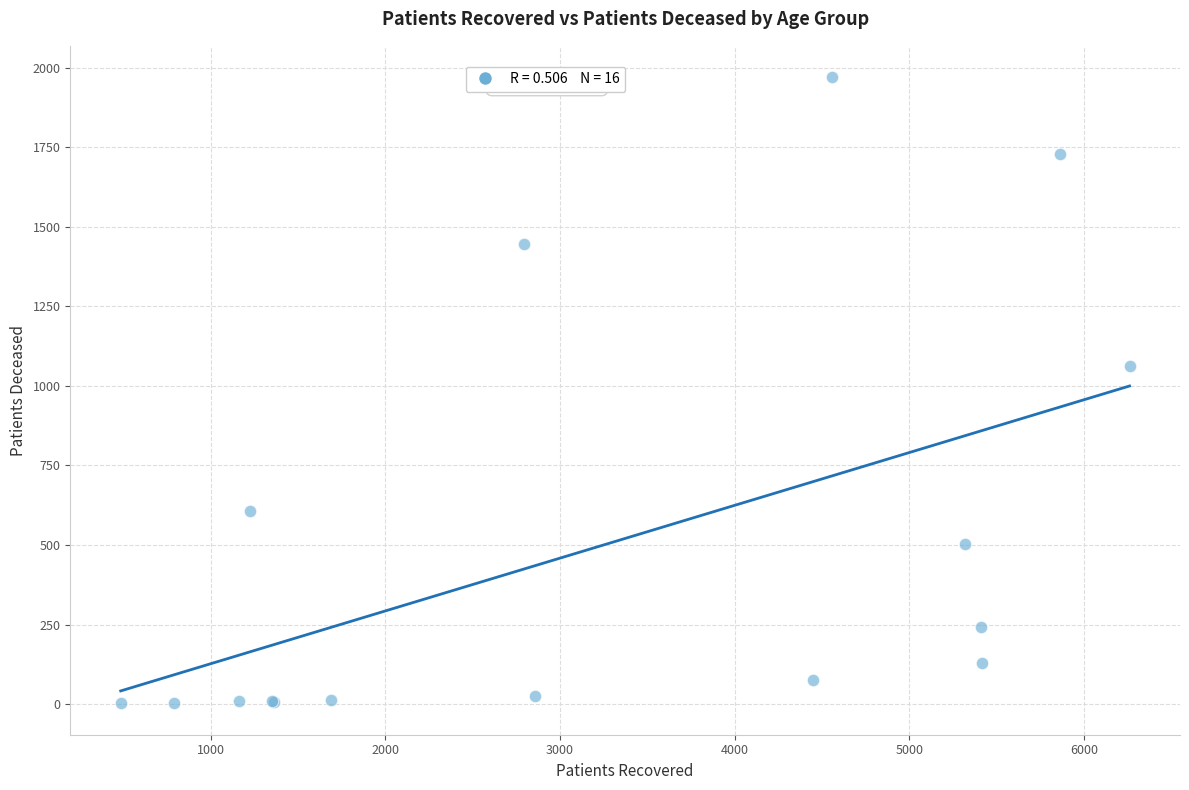

What Y value in the scatter plot is closest to 986?

1062